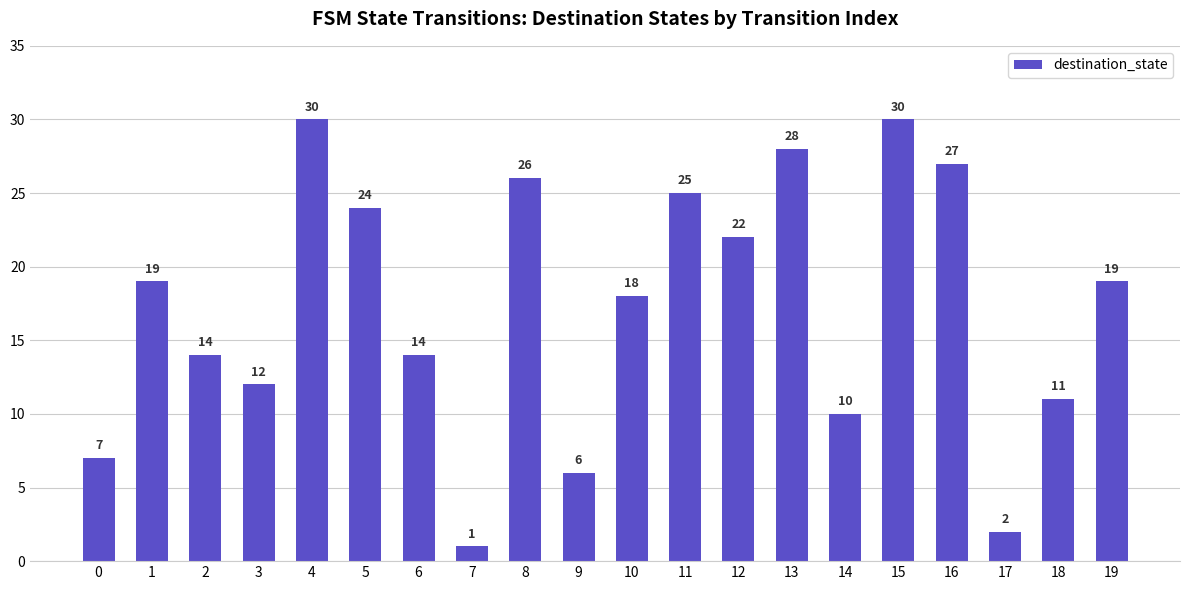

What is the maximum value shown in the chart?

30